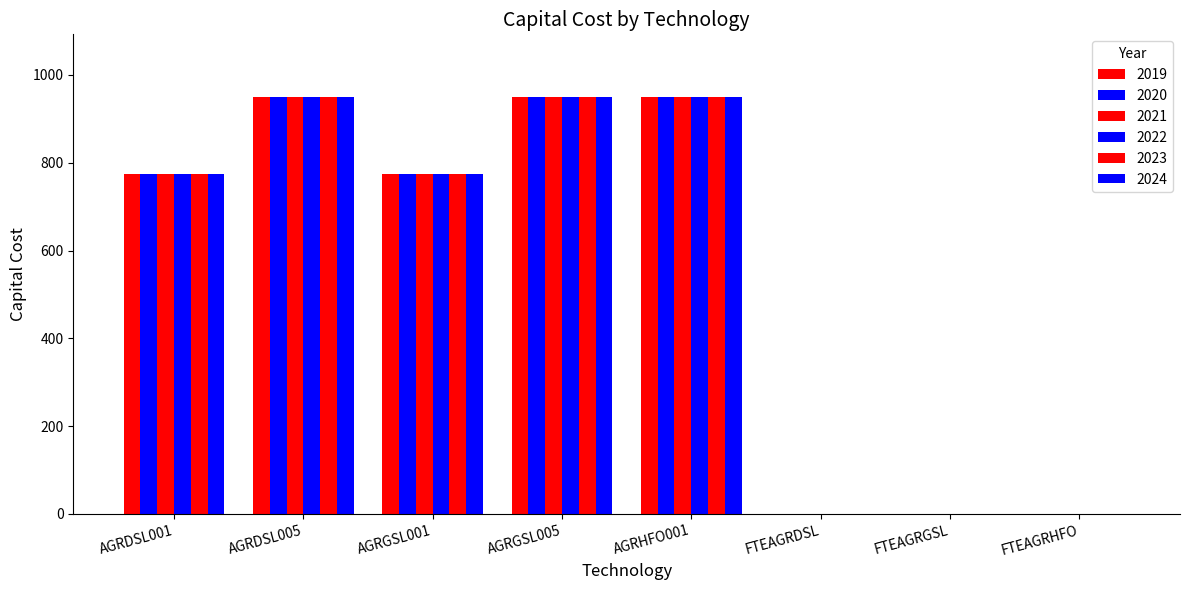

The value of 2020 at AGRGSL001 is 773.3. True or false?

True